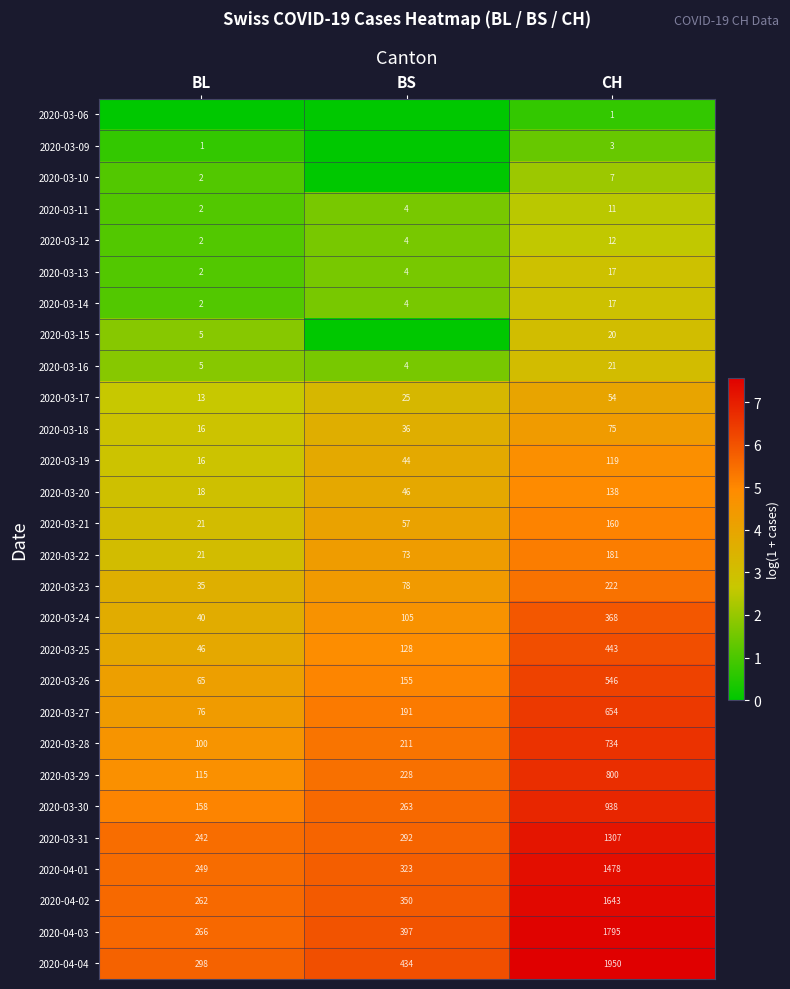

What is the greatest value displayed?

7.6